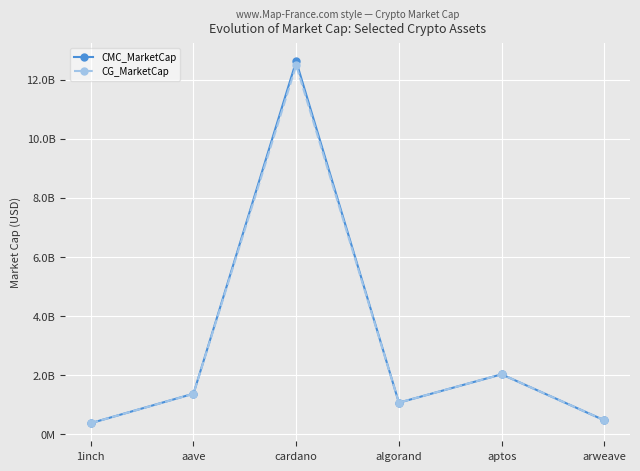

What are all the series names shown in the legend?

CMC_MarketCap, CG_MarketCap